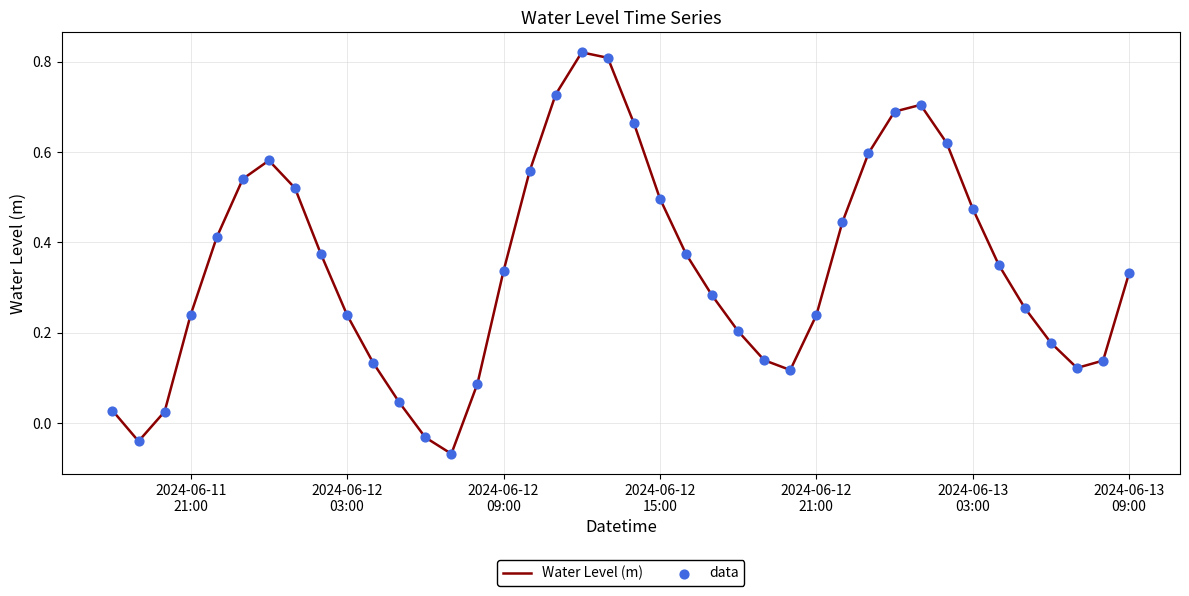

What is the difference between the maximum and minimum values?

0.9